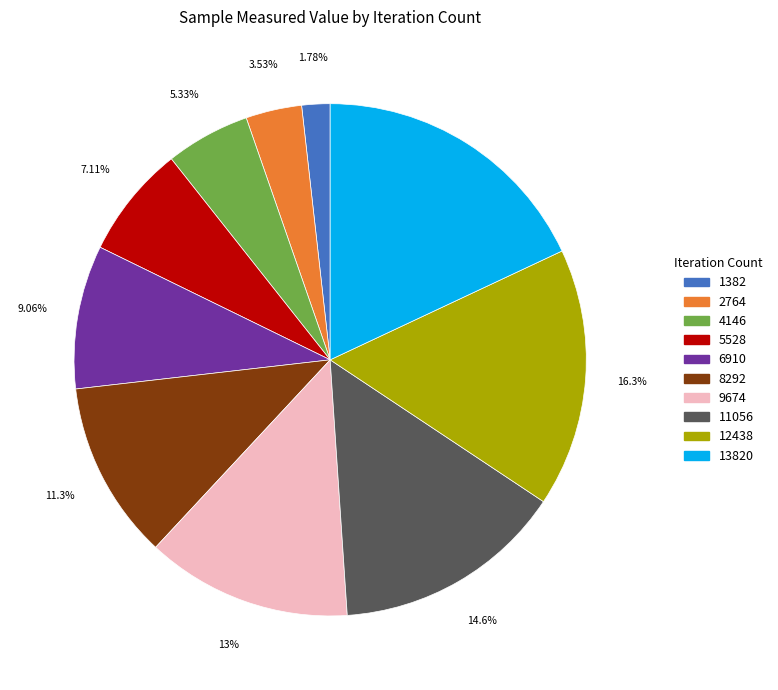

Is there any slice that represents more than half of the pie?

No